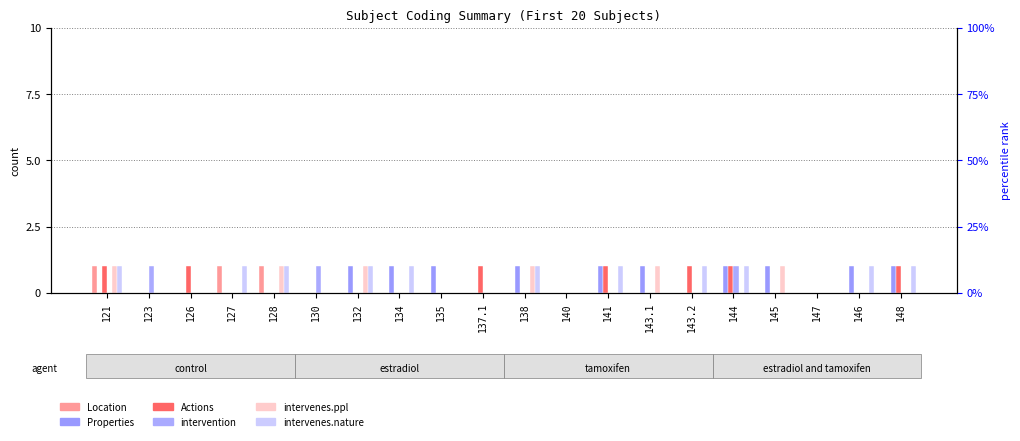

Rank the series at 130 from lowest to highest value.

Location, Properties, Actions, intervenes.ppl, intervenes.nature, intervention